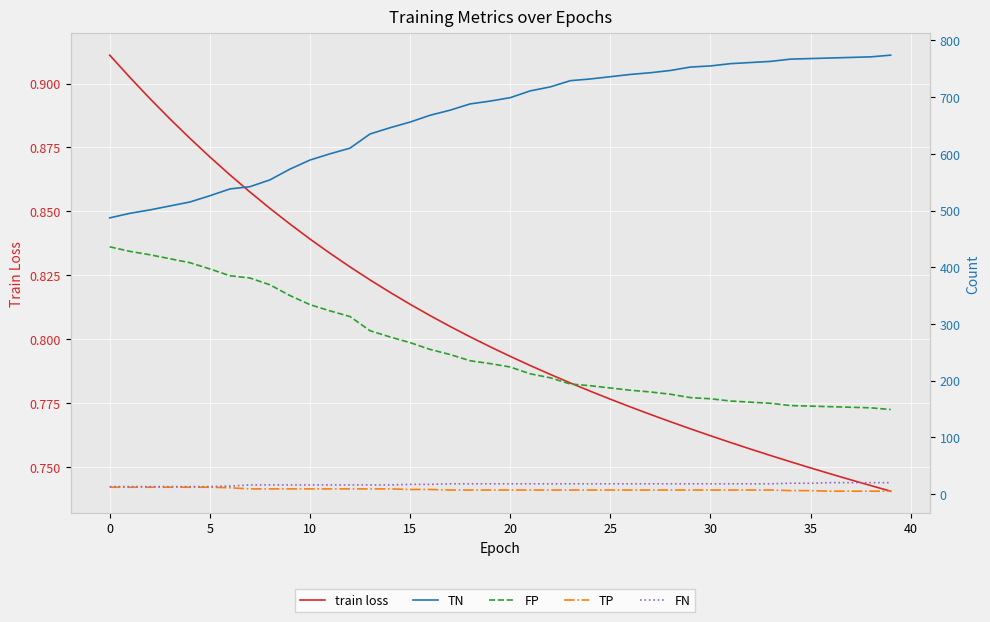

What is the lowest value of the TP series?

5.0